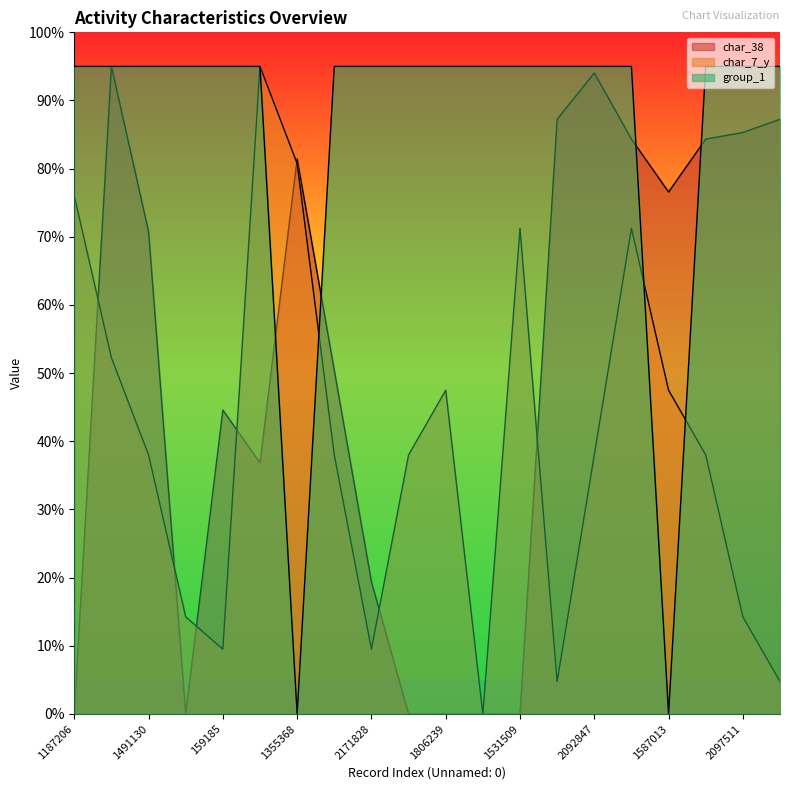

Count the number of data series in this chart.

3